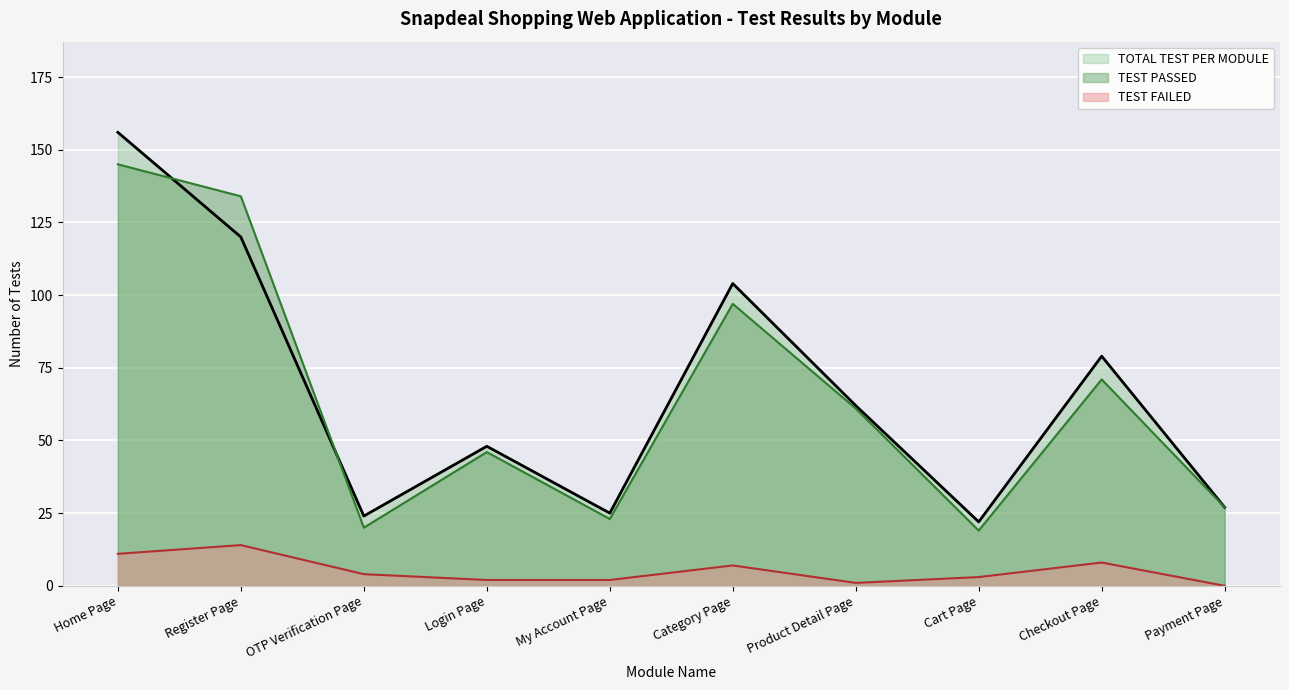

Where is the first local minimum for TOTAL TEST PER MODULE?

OTP Verification Page